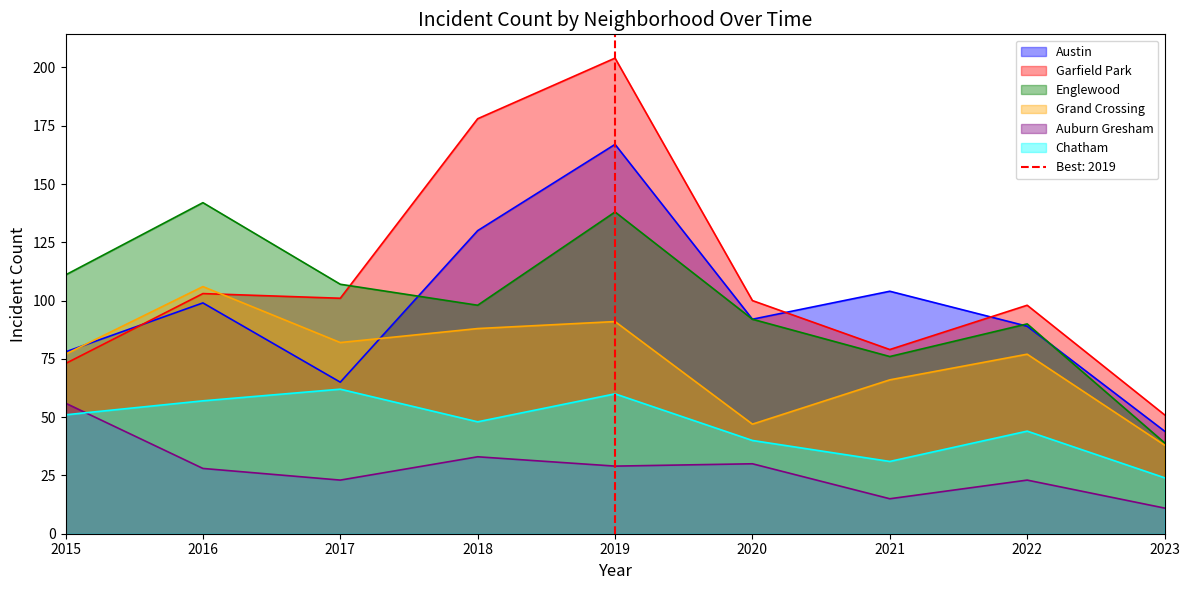

True or false: Chatham has more than 1 interior local peaks.

True